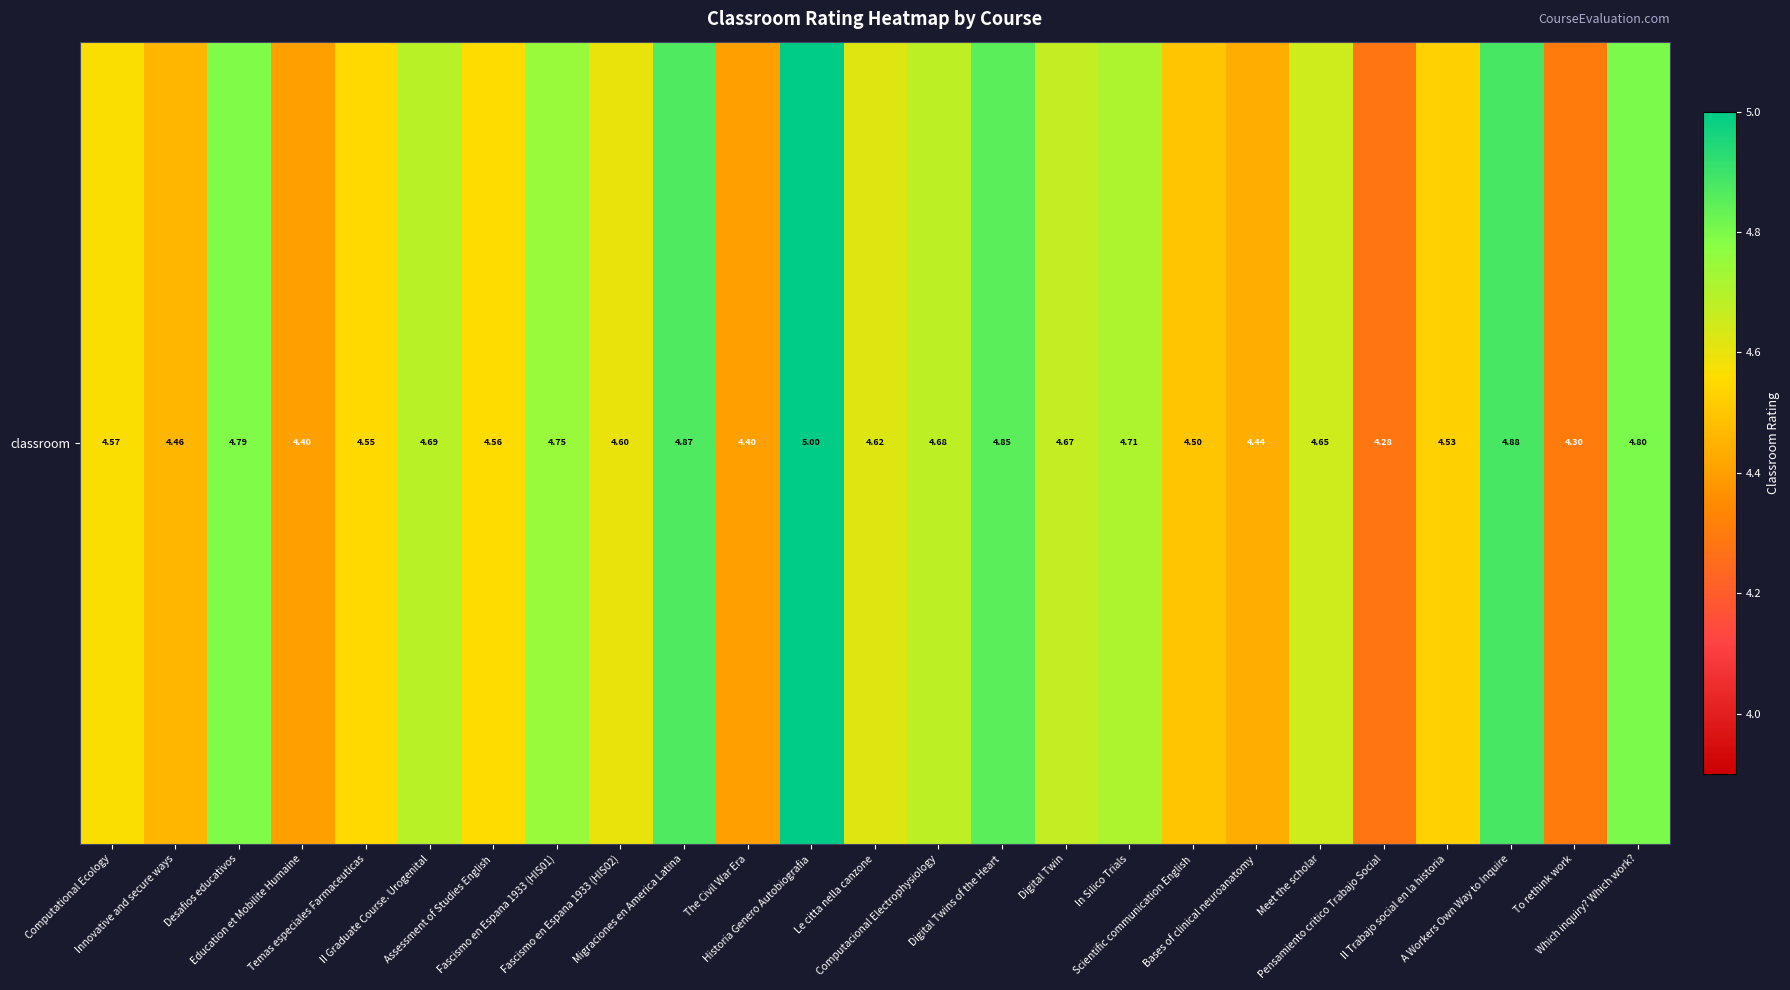

Reading left to right, extract all data points from this chart.

4.6	4.5	4.8	4.4	4.5	4.7	4.6	4.8	4.6	4.9	4.4	5.0	4.6	4.7	4.8	4.7	4.7	4.5	4.4	4.7	4.3	4.5	4.9	4.3	4.8